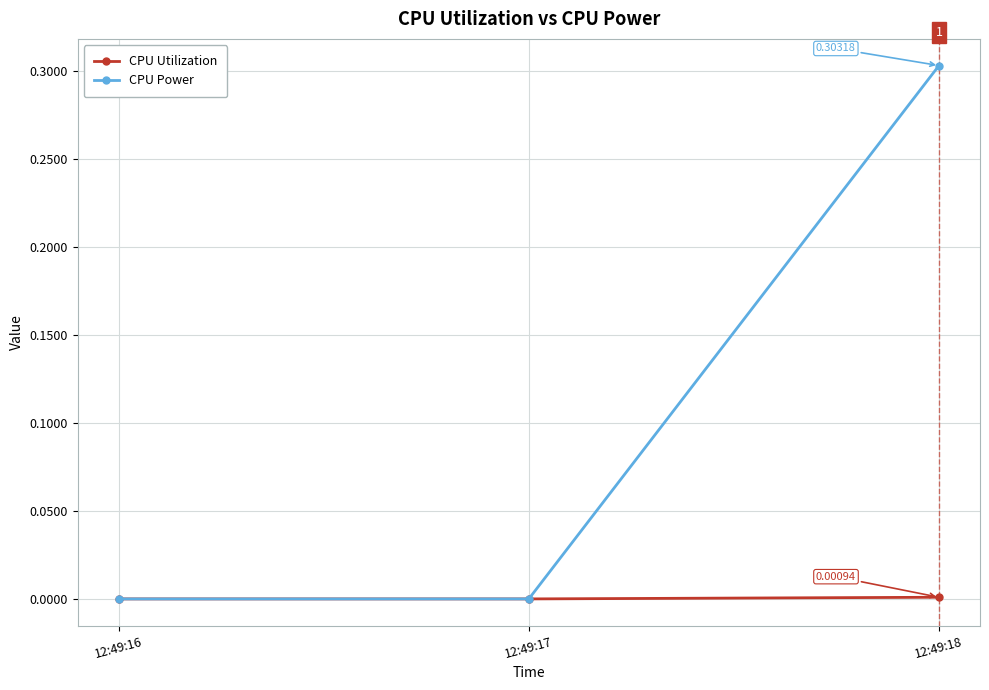

Which series has the largest range (max minus min)?

CPU Power